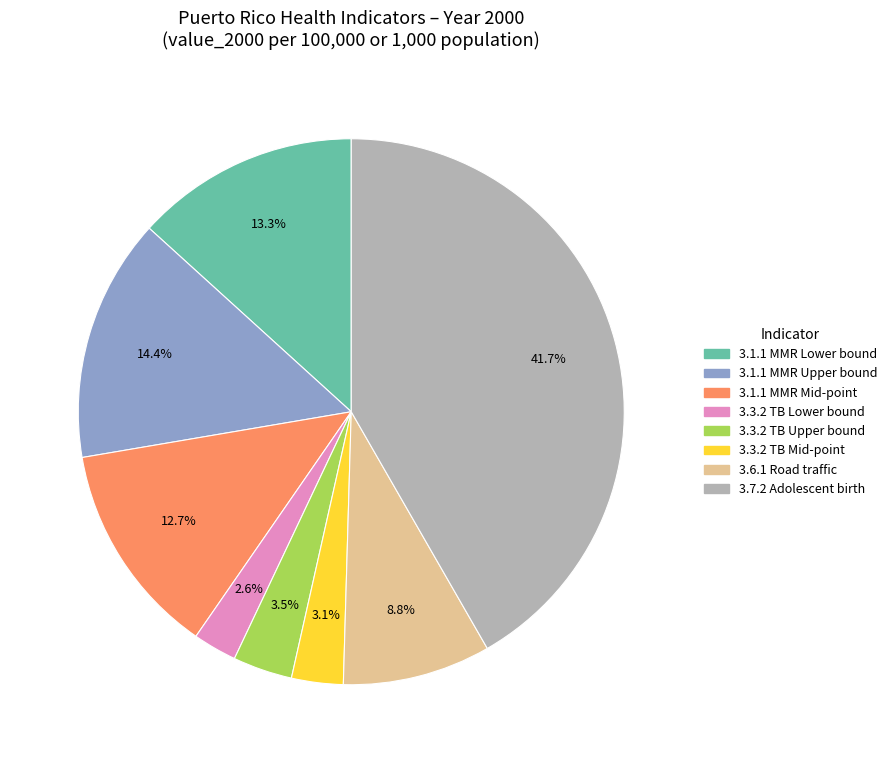

Approximately how many times larger is the value at 3.3.2 TB Lower bound compared to 3.3.2 TB Mid-point?

0.8